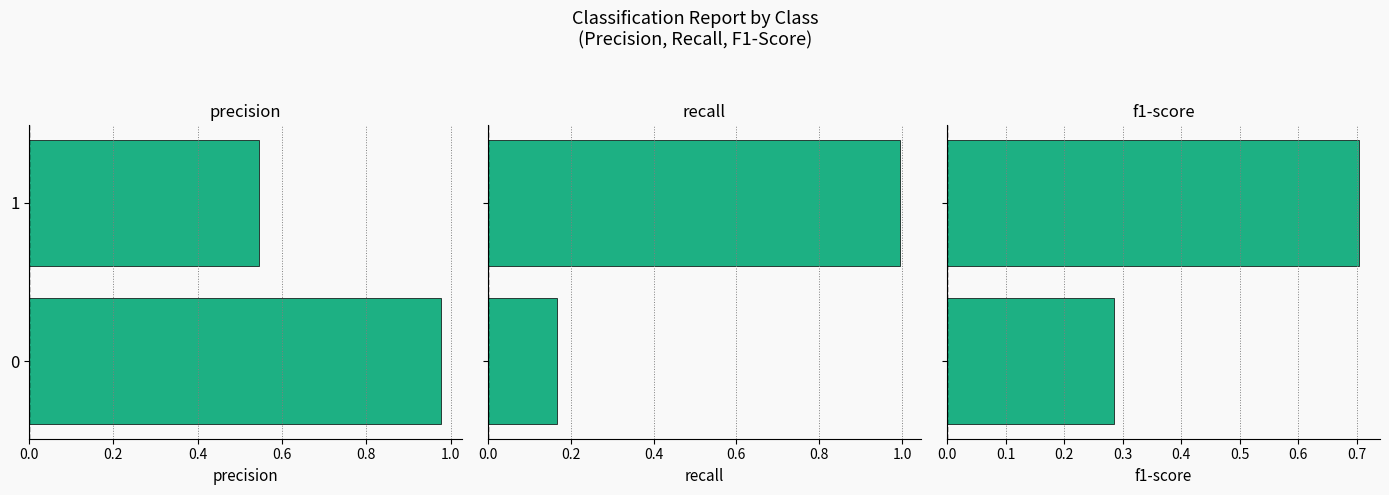

What is the value of the recall bar at the 2nd from the left?

1.0